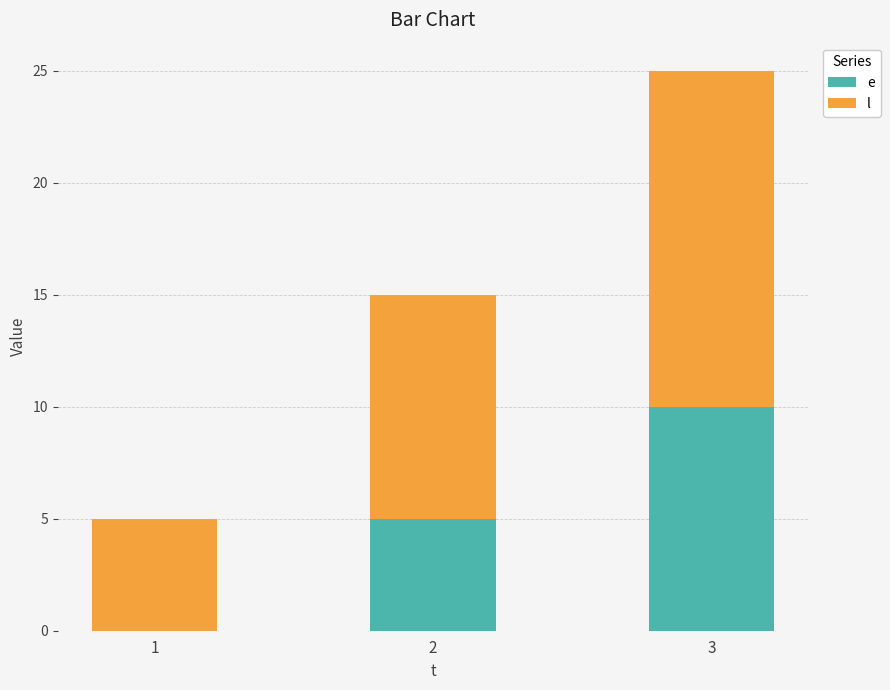

What are all the series names shown in the legend?

e, l